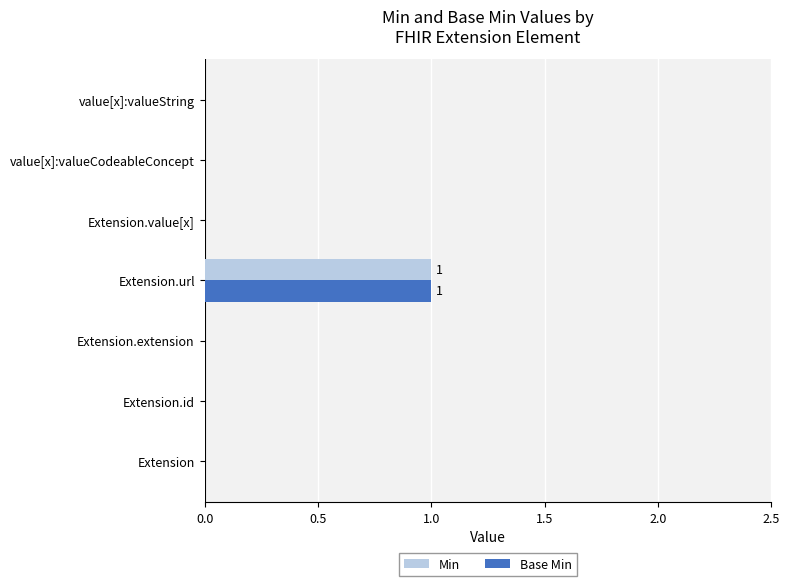

At which category is the sum across all series the highest?

Extension.url